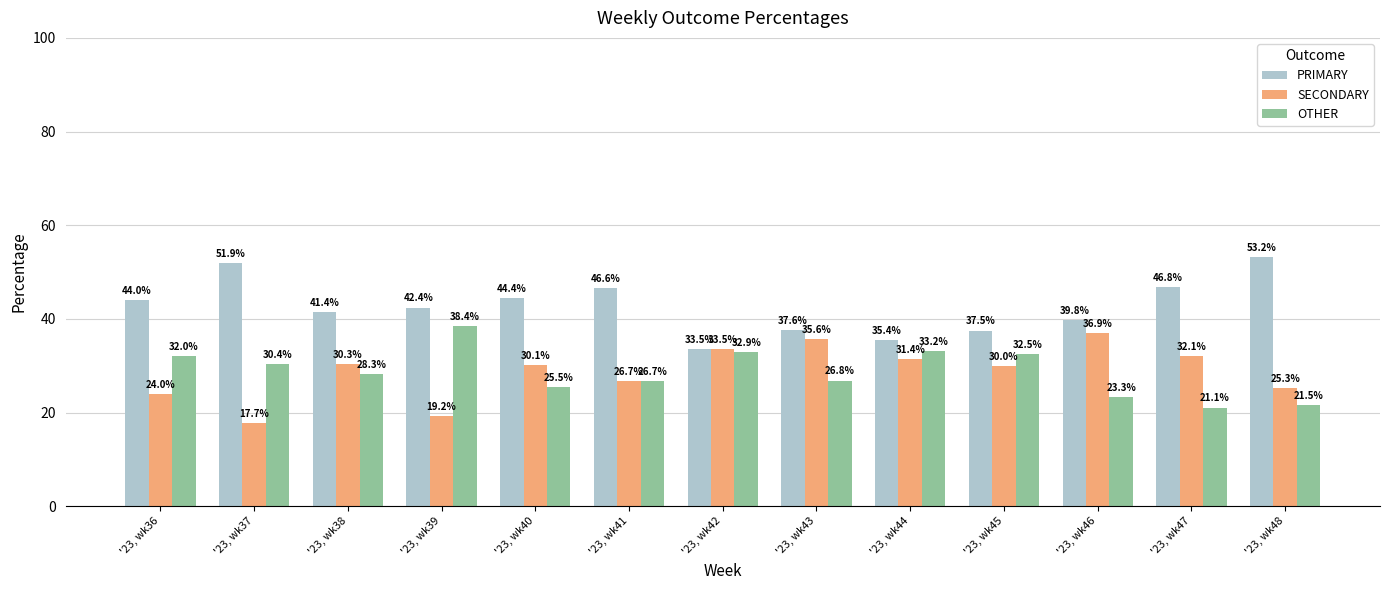

Which series has the widest spread of values?

PRIMARY